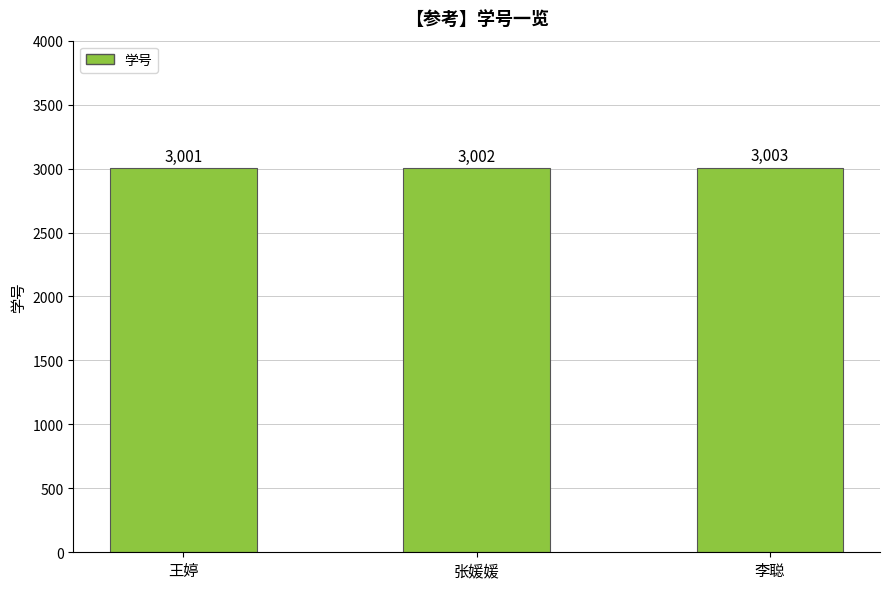

Approximately how many times larger is the value at 王婷 compared to 李聪?

1.0